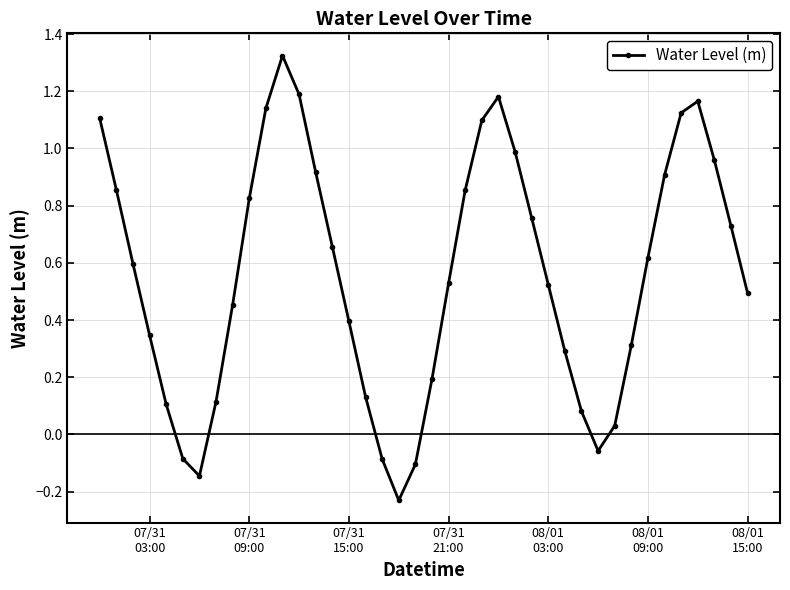

How many points are higher than both their immediate neighbors (excluding endpoints)?

3